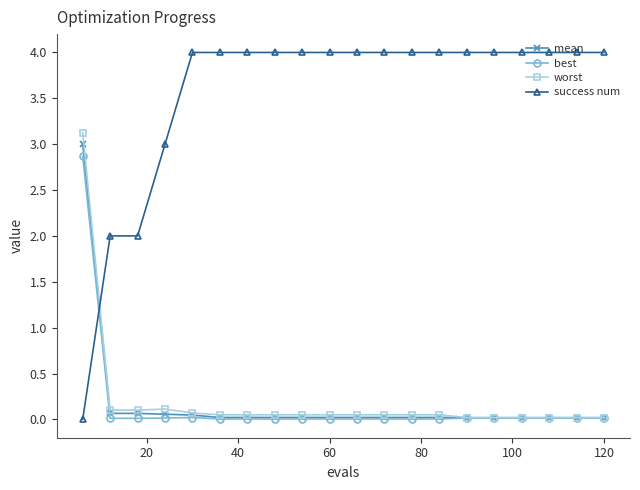

True or false: worst has more than 0 points higher than both neighbors.

True